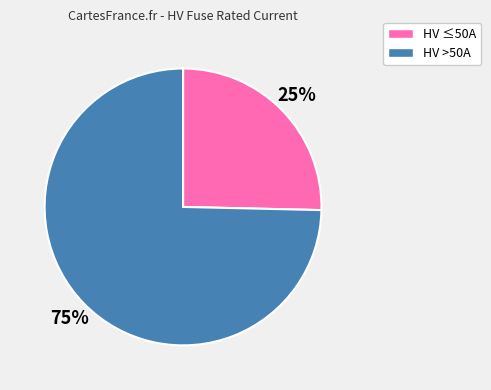

To the nearest percent, what is the average slice percentage?

50%